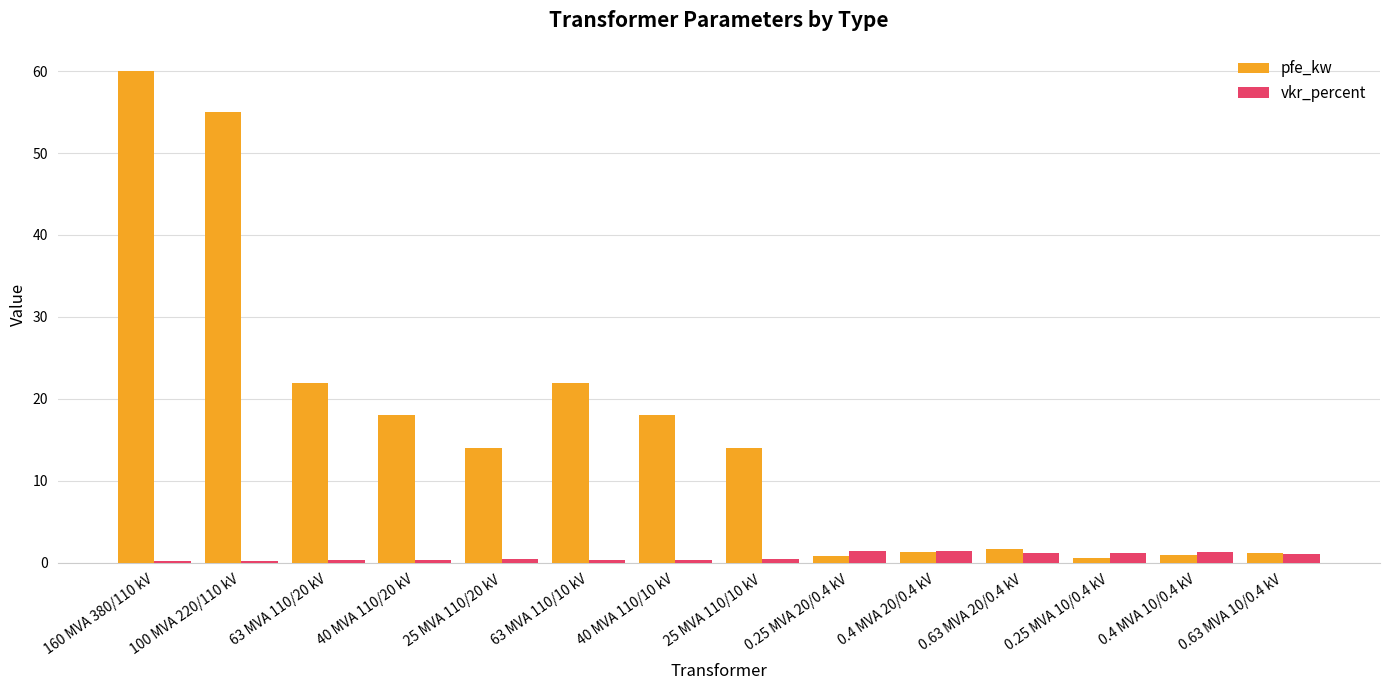

Does the chart contain stacked bars?

No